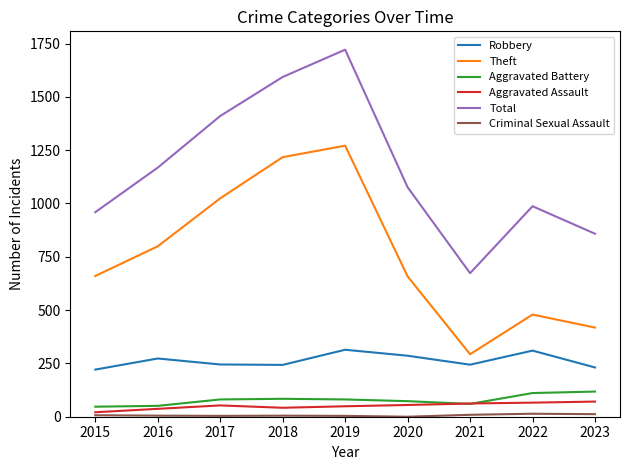

Which category has the highest value across all series?

2019